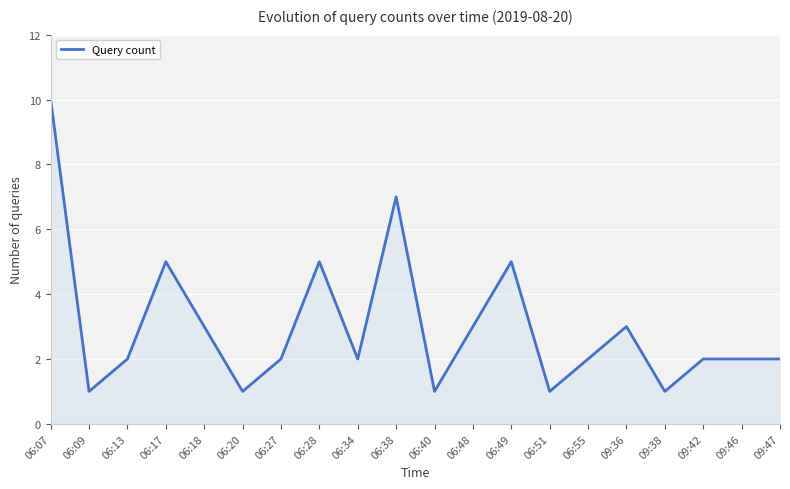

What is the ratio of the value at 09:36 to the value at 06:51?

3.0